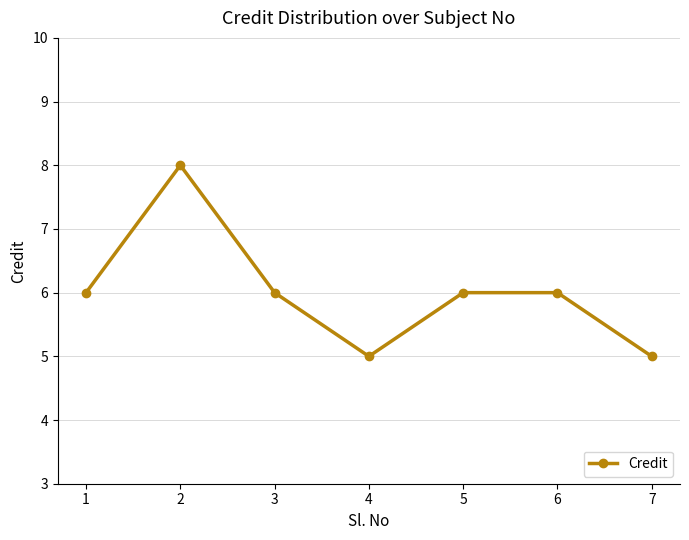

Does the chart have visible grid lines?

Yes